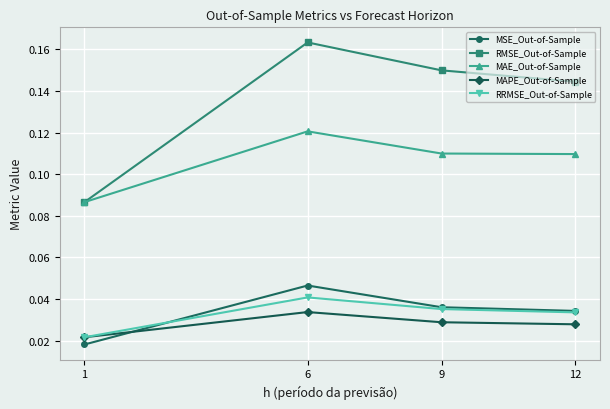

Which series has the widest spread of values?

RMSE_Out-of-Sample